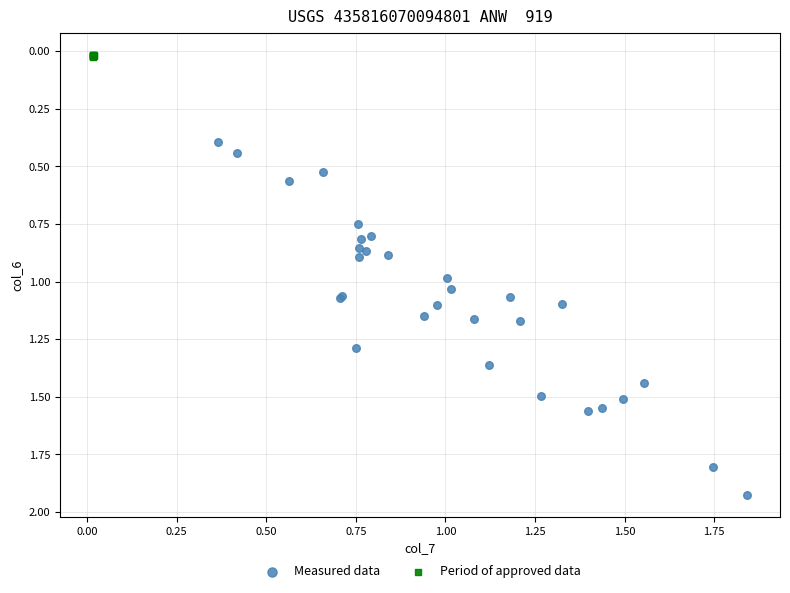

Which series contains the highest Y value?

Measured data